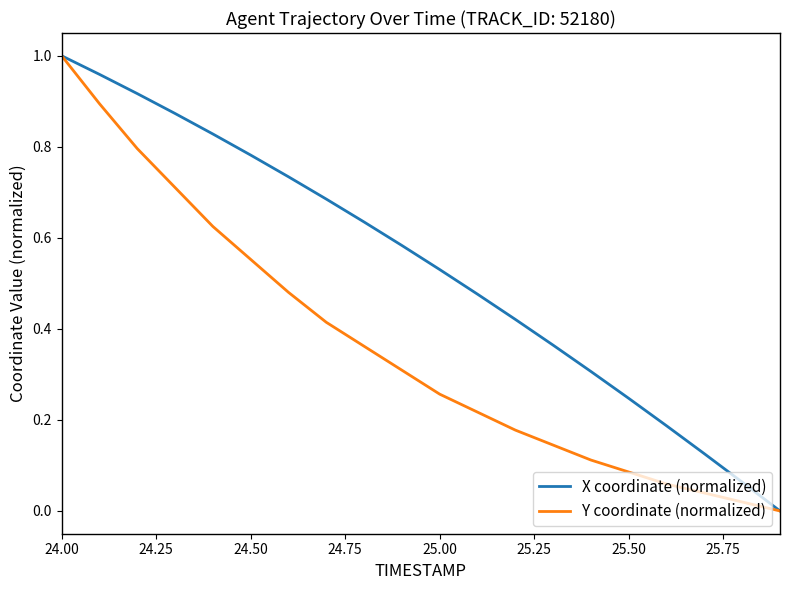

Which series has the largest total across all categories?

X coordinate (normalized)